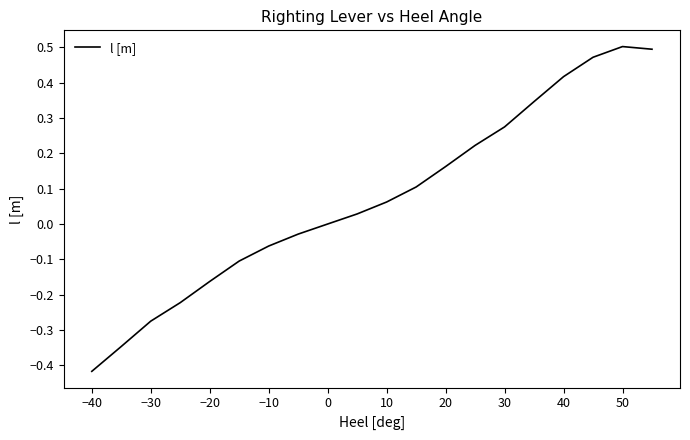

What is the difference between the maximum and minimum values?

0.9